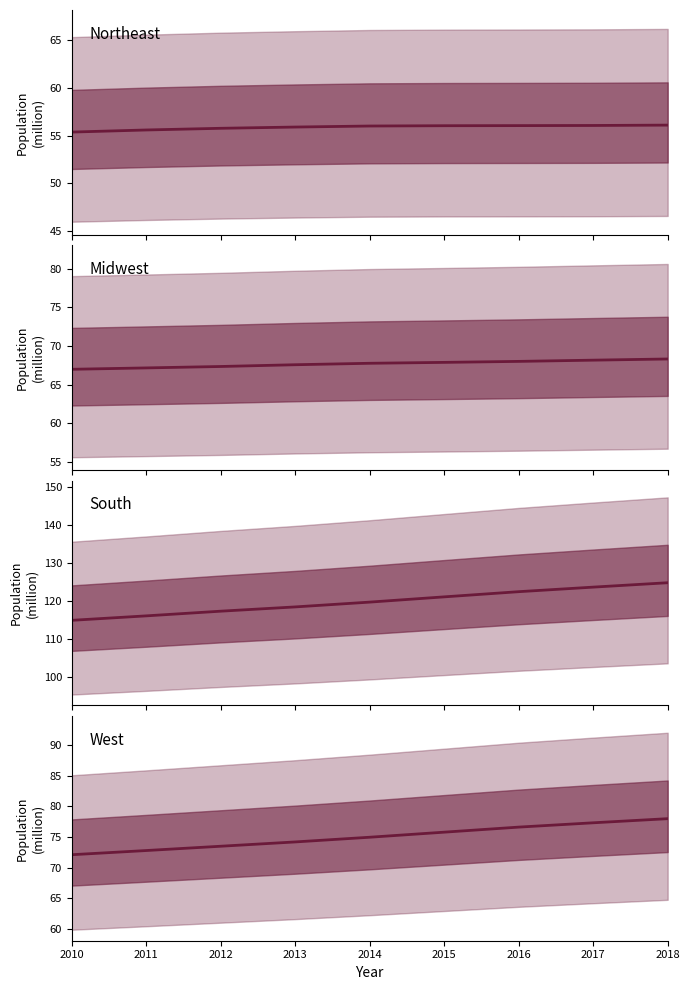

Which category has the lowest value in the South series?

2010